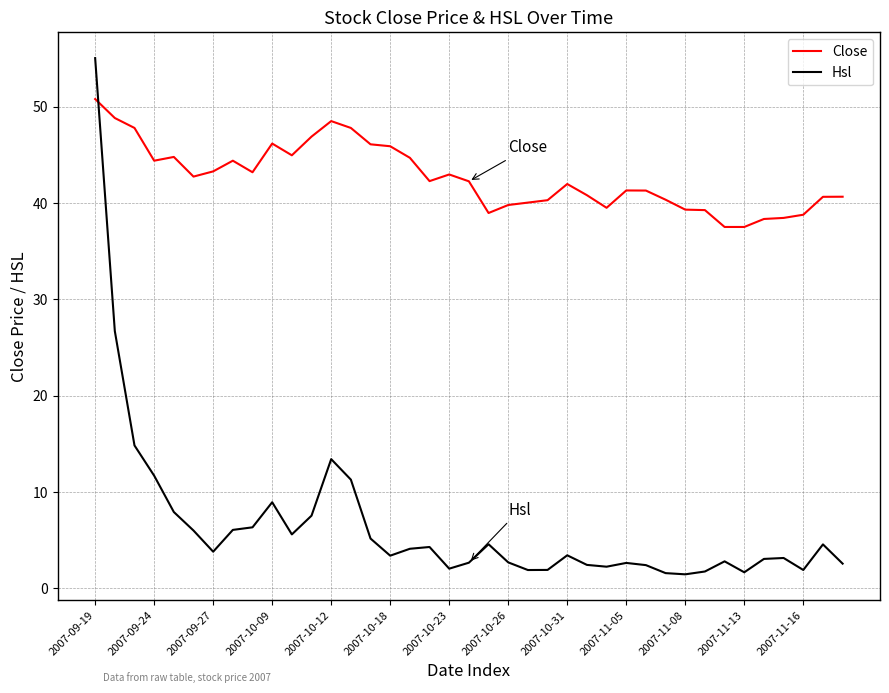

What is the minimum value shown in the chart?

1.5